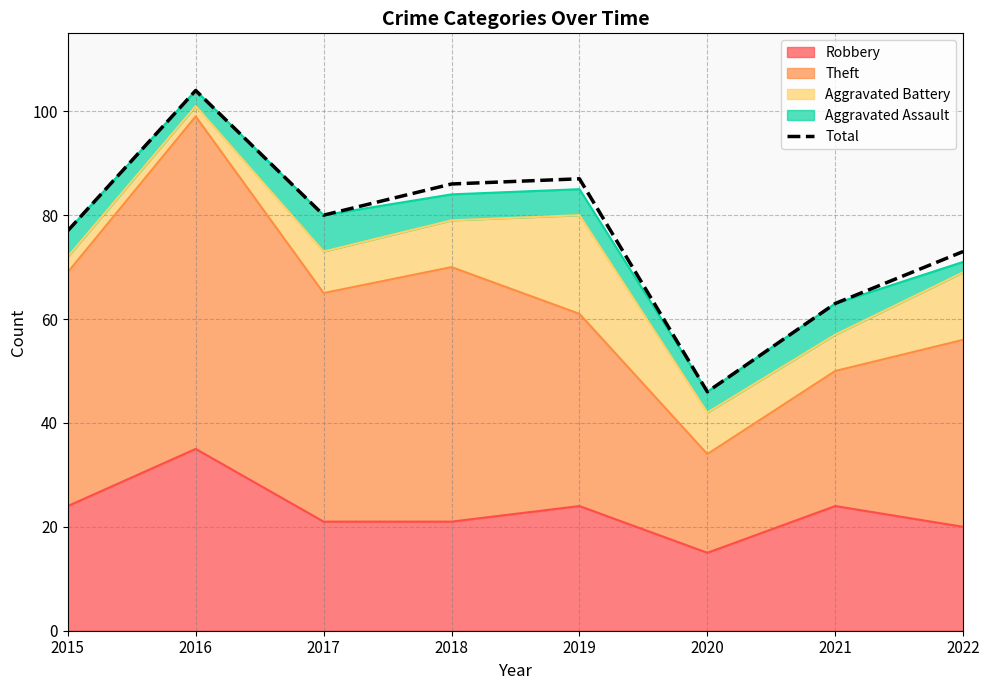

What is the value of the 1st point from the left?

77